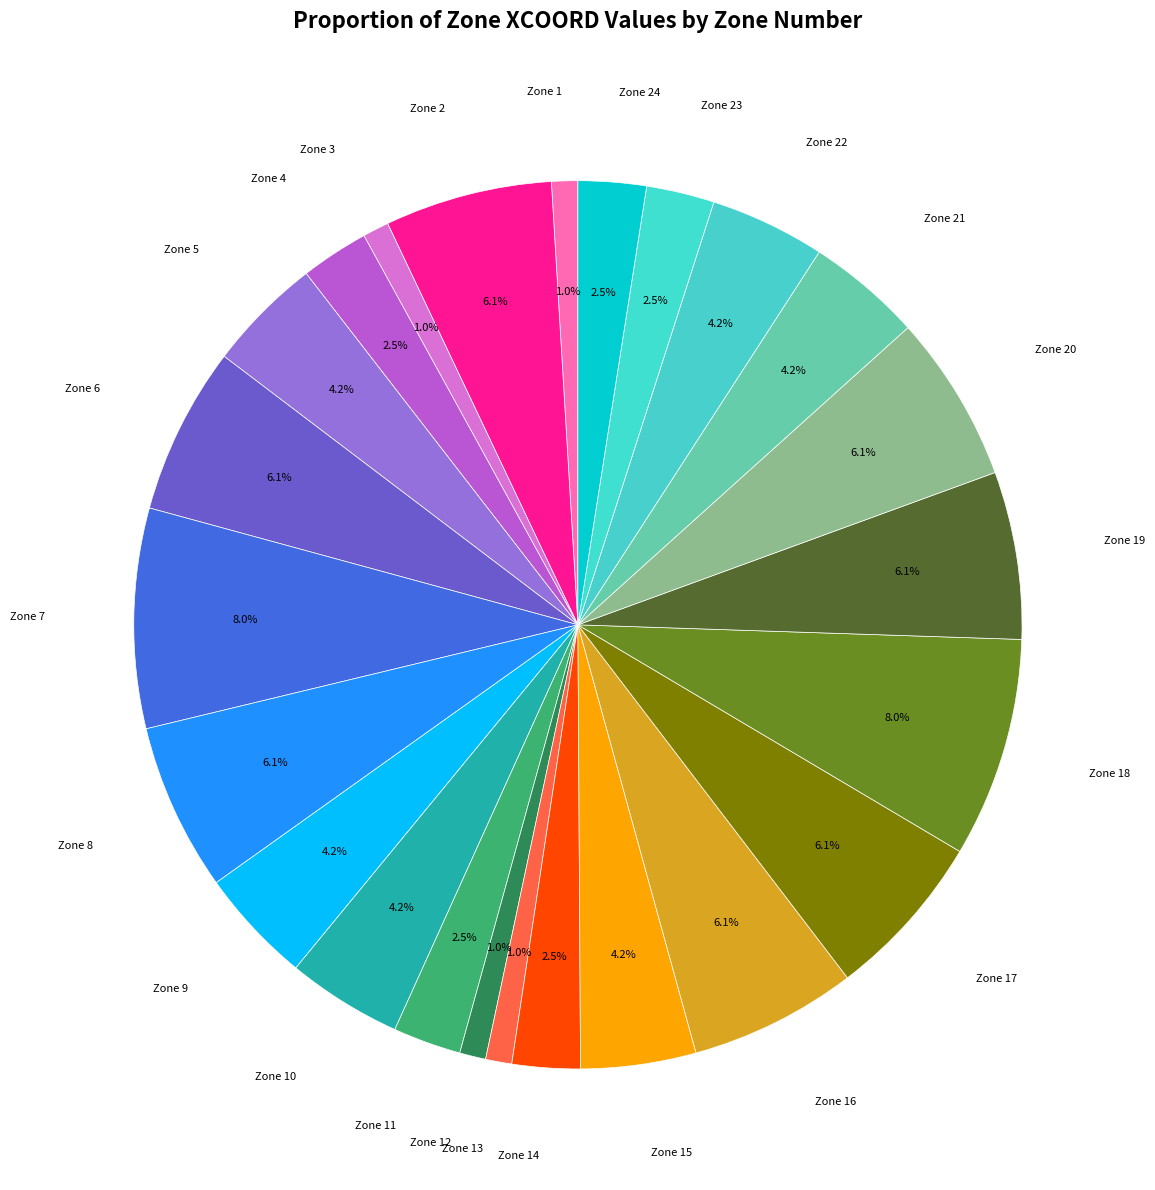

How many segments does this pie chart have?

24